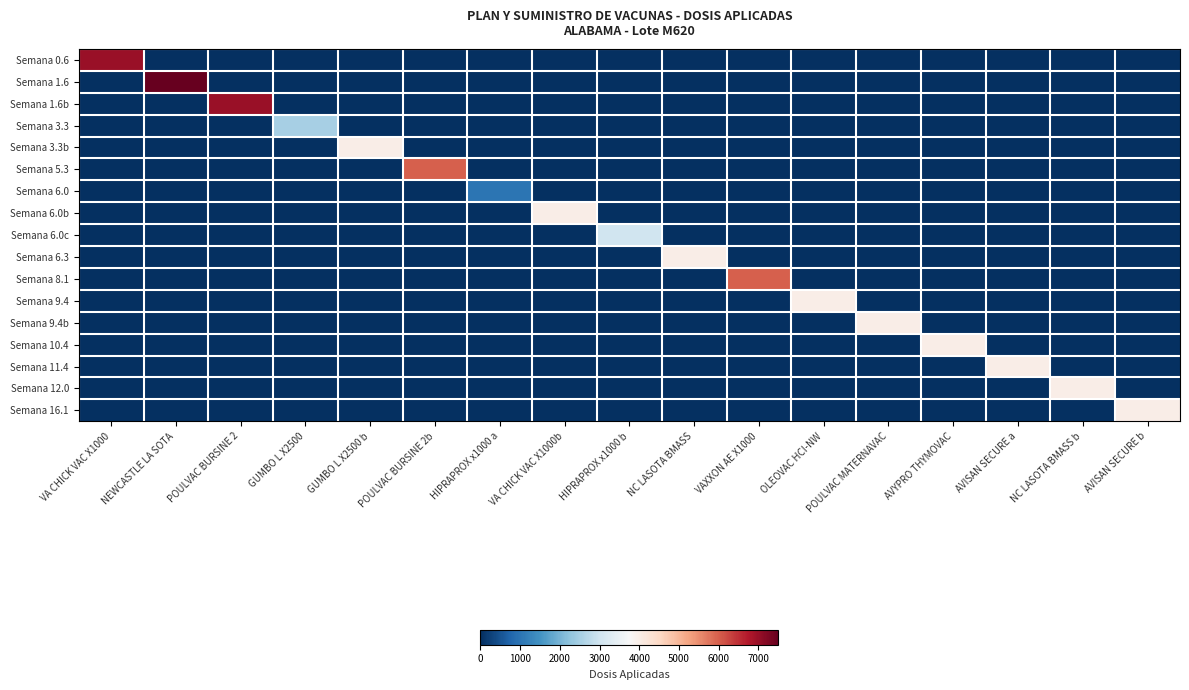

Which series has the widest spread of values?

Semana 1.6